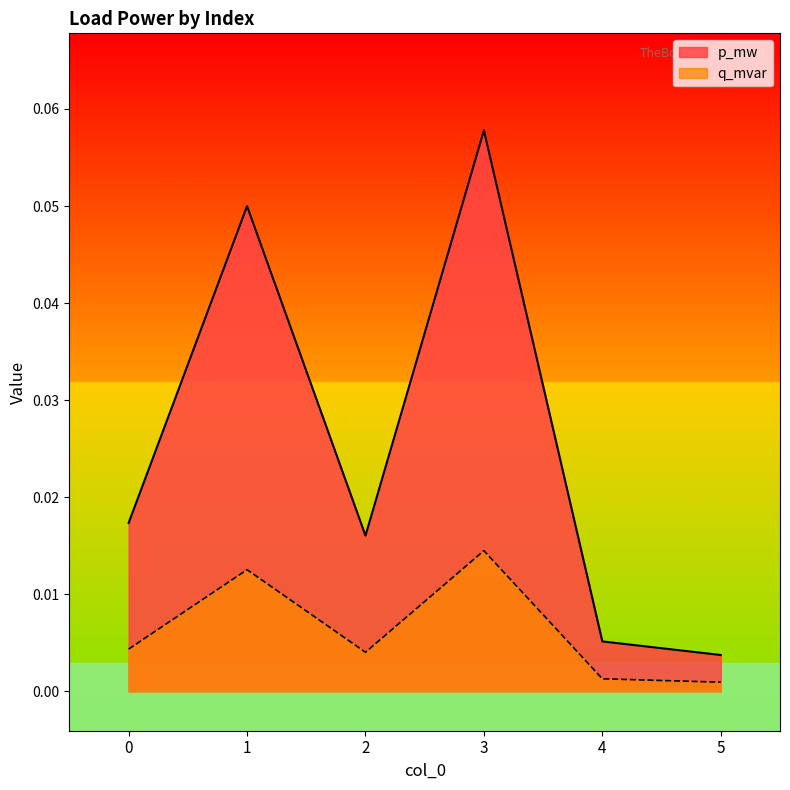

The p_mw series shows 0.1 at 1. True or false?

False